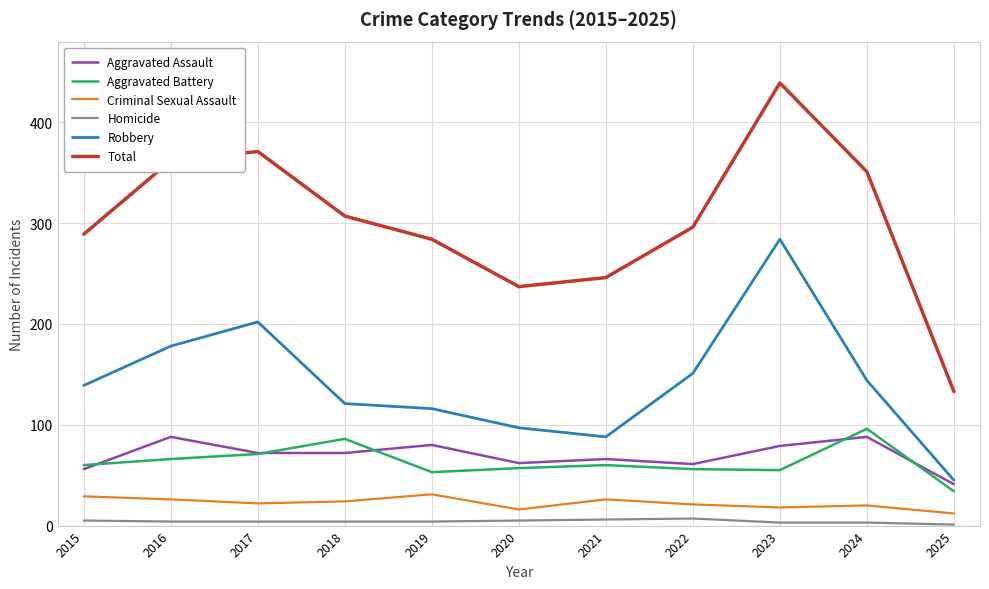

The value of Aggravated Battery at 2024 is 96. True or false?

True